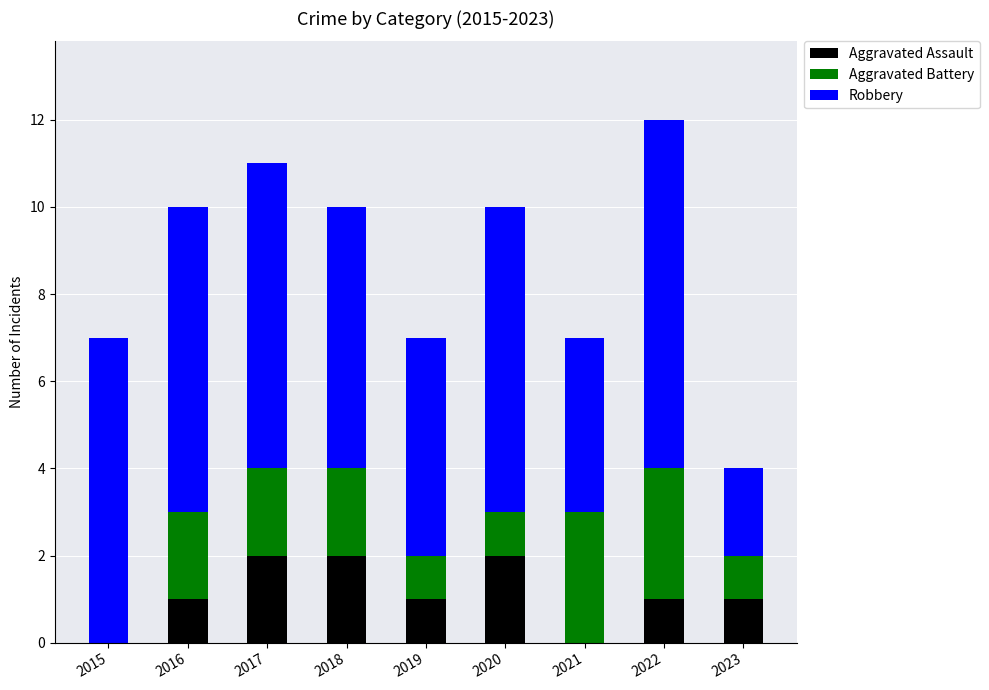

Reading right to left, what are the values for Aggravated Assault?

2023=1	2022=1	2021=0	2020=2	2019=1	2018=2	2017=2	2016=1	2015=0